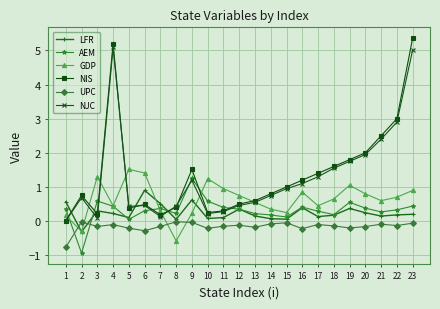

Between 12 and 19, which series saw the biggest shift?

NIS